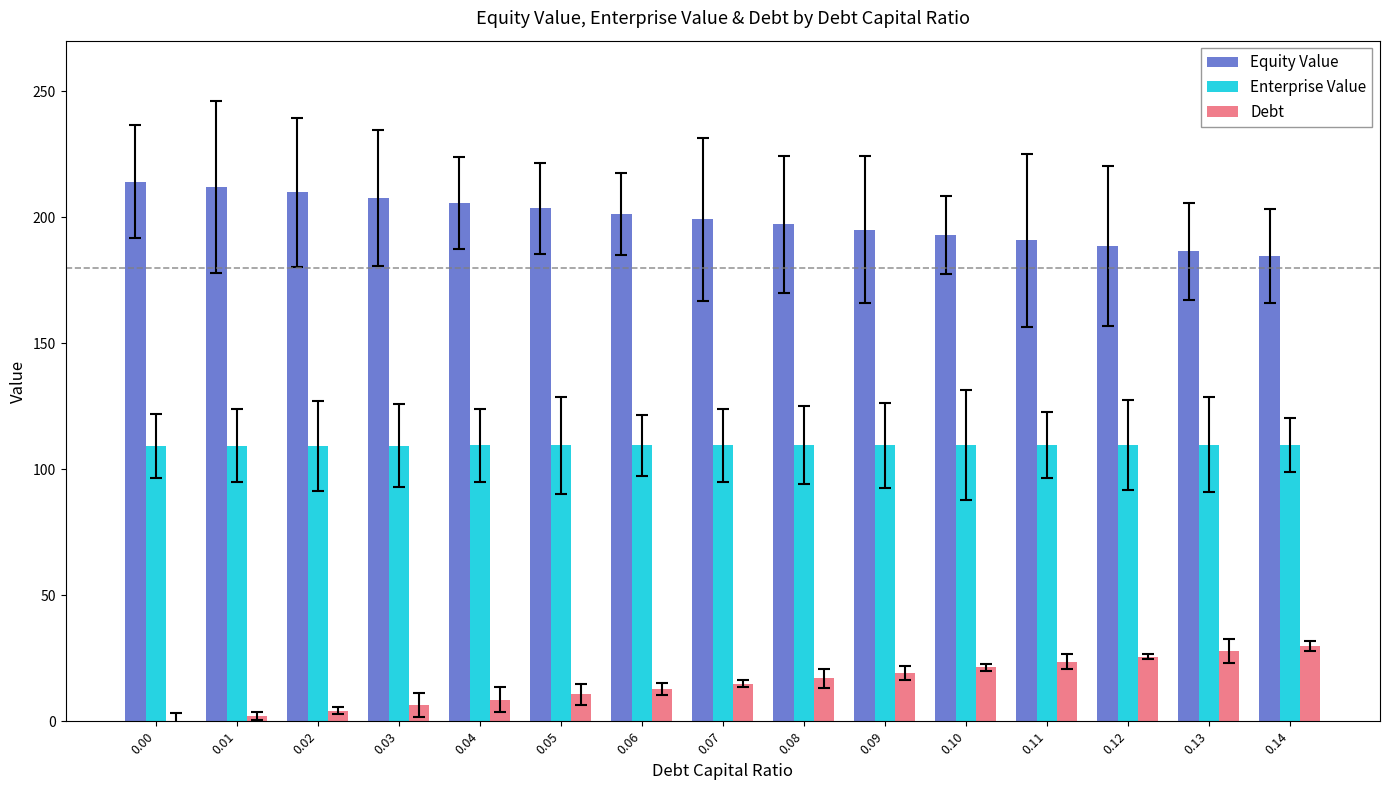

Which series has the largest total across all categories?

Equity Value